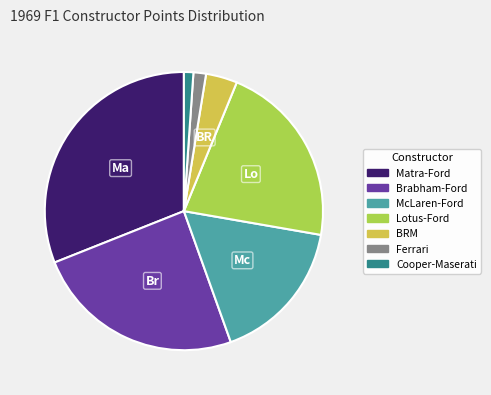

How many slices are in this pie chart?

7